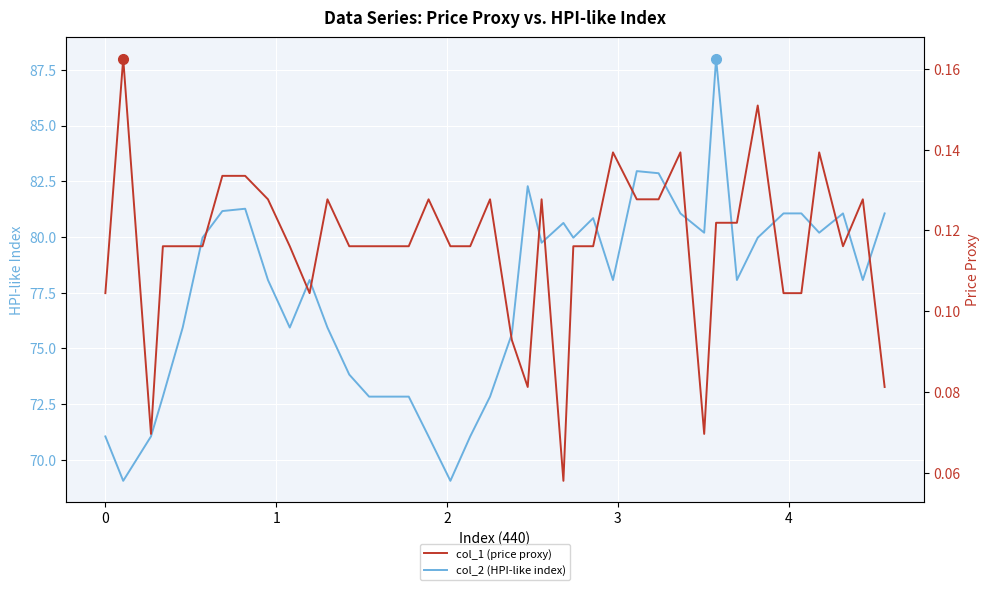

What is the maximum value for col_2 (HPI-like index)?

88.0